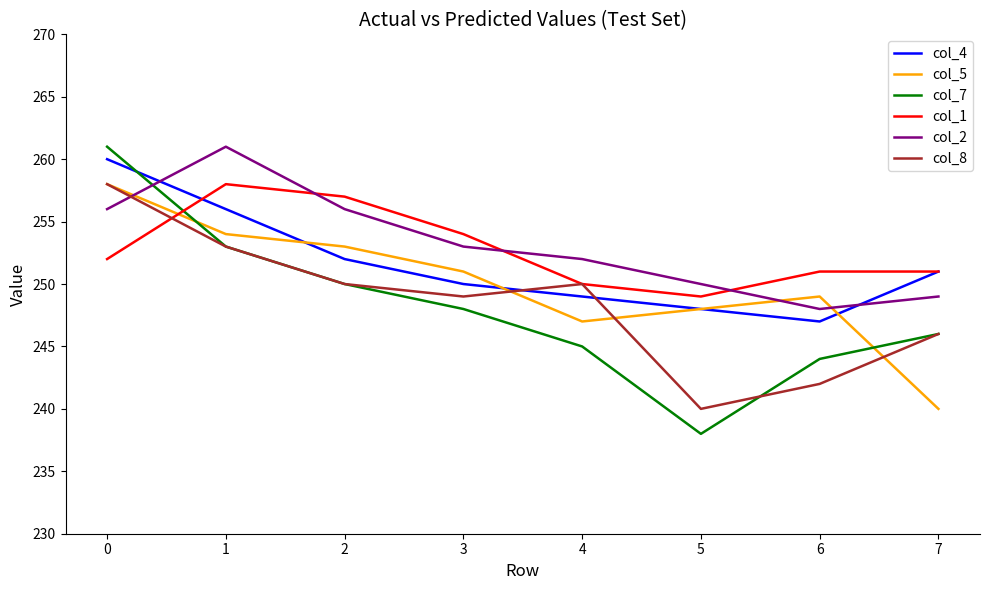

What is the greatest value displayed?

261